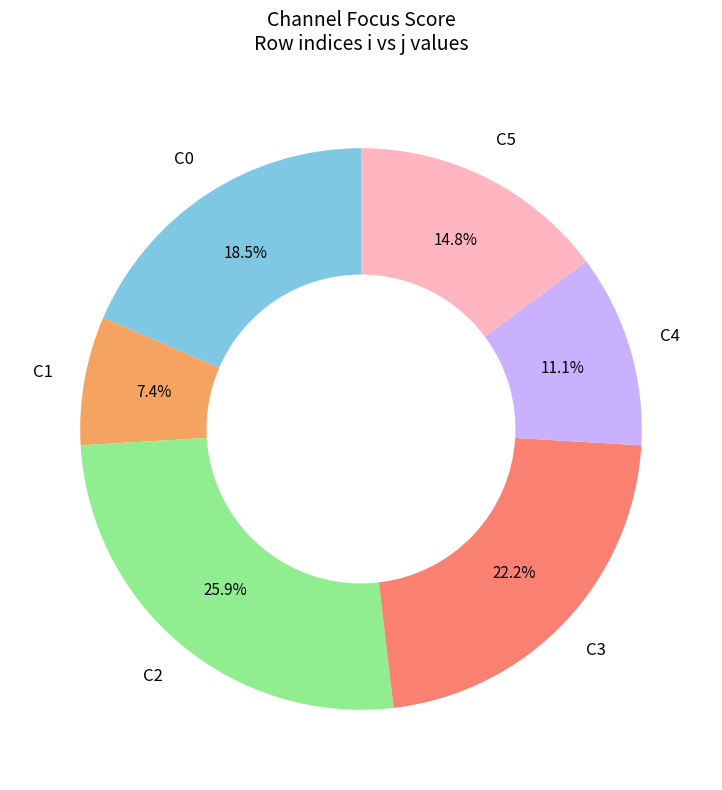

Count the number of slices in the pie.

6